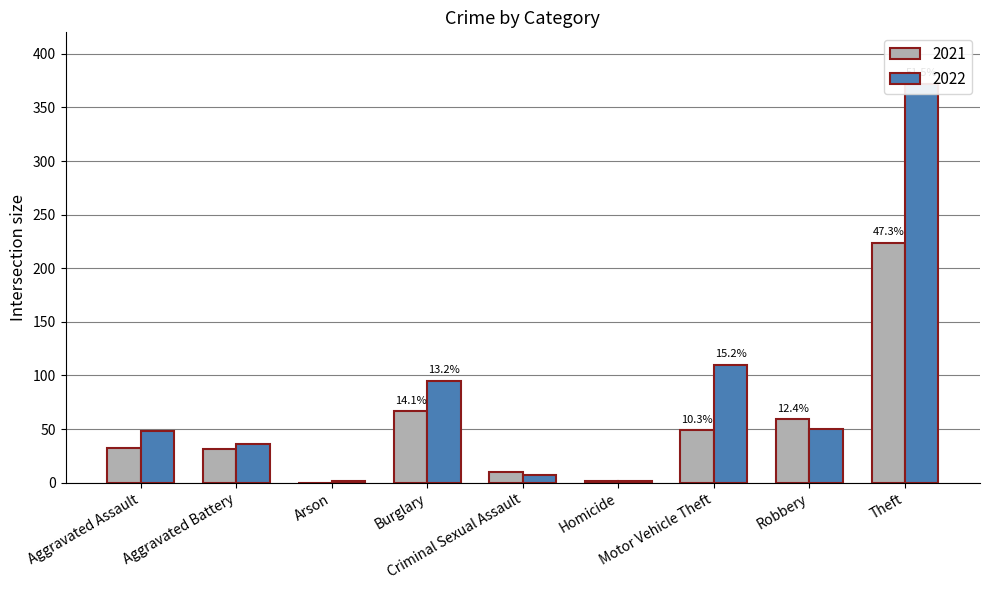

Reading left to right, transcribe all the data shown in this chart.

2021: 32	31	0	67	10	2	49	59	224
2022: 48	36	2	95	7	2	110	50	372